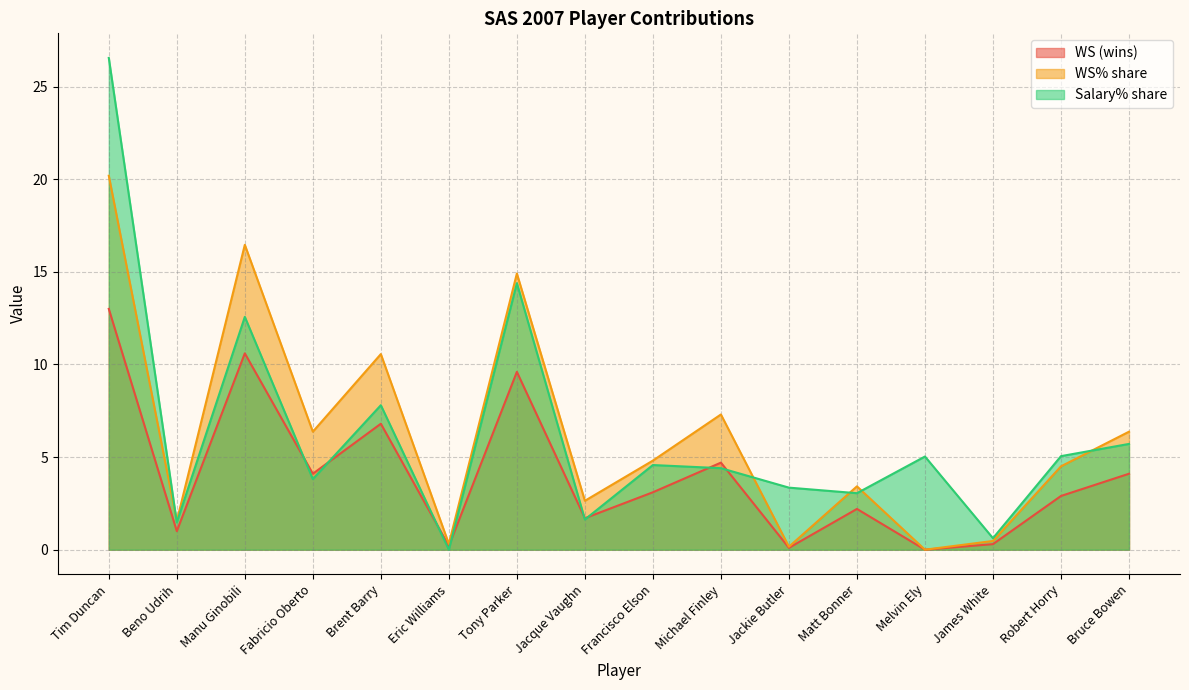

Read the WS% share value at Eric Williams.

0.3